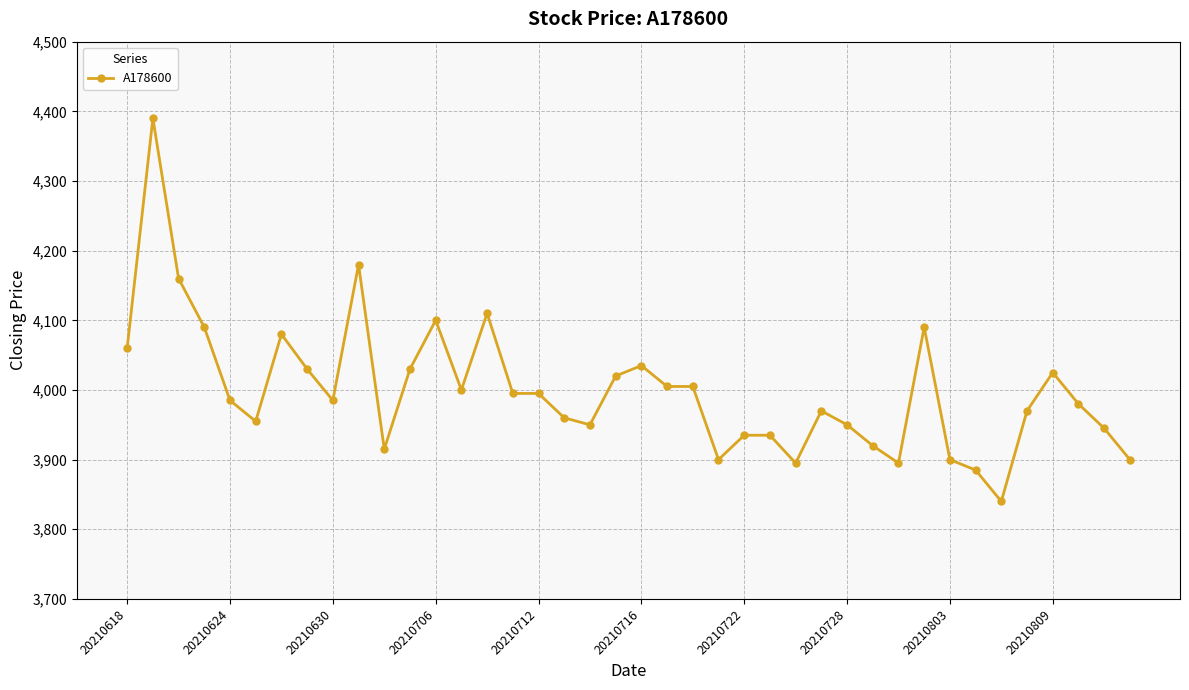

What is the average value?

3999